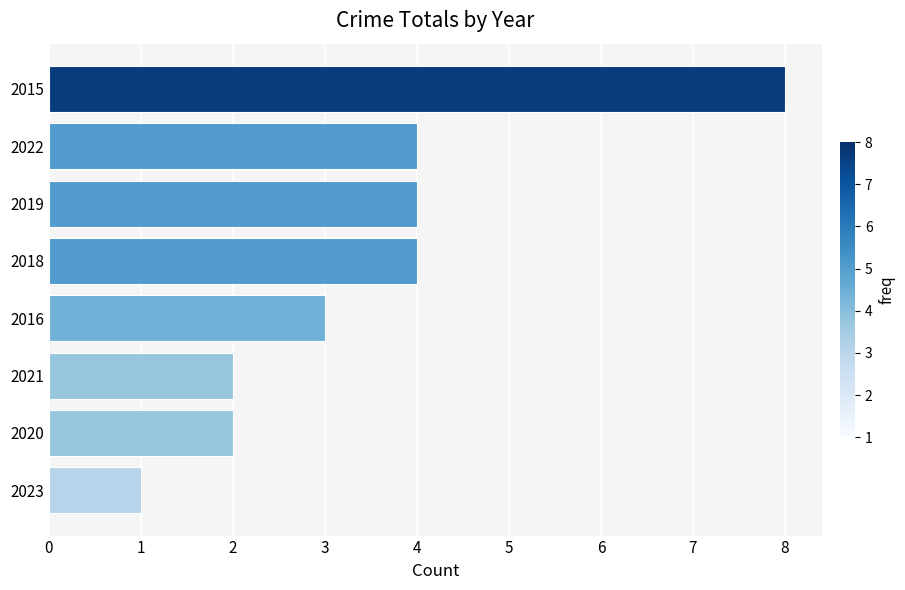

What is the change in value from 2021 to 2019?

+2